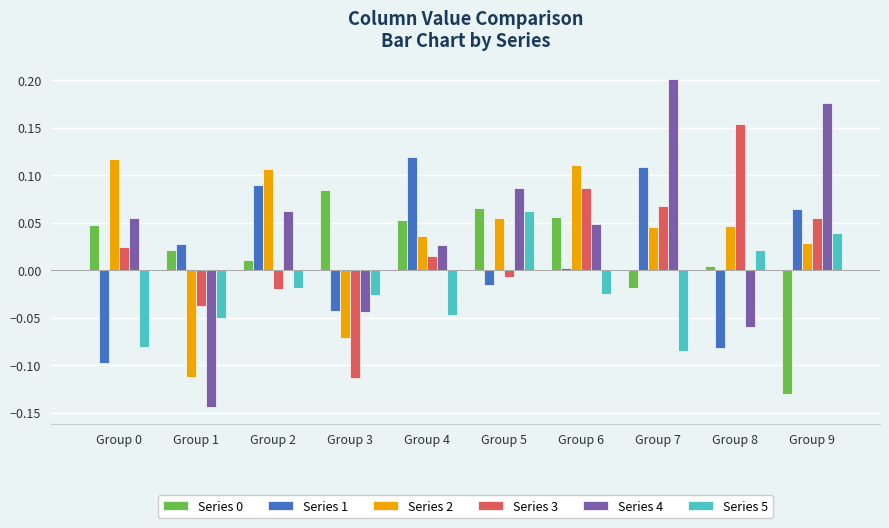

How many distinct data groups are displayed?

6